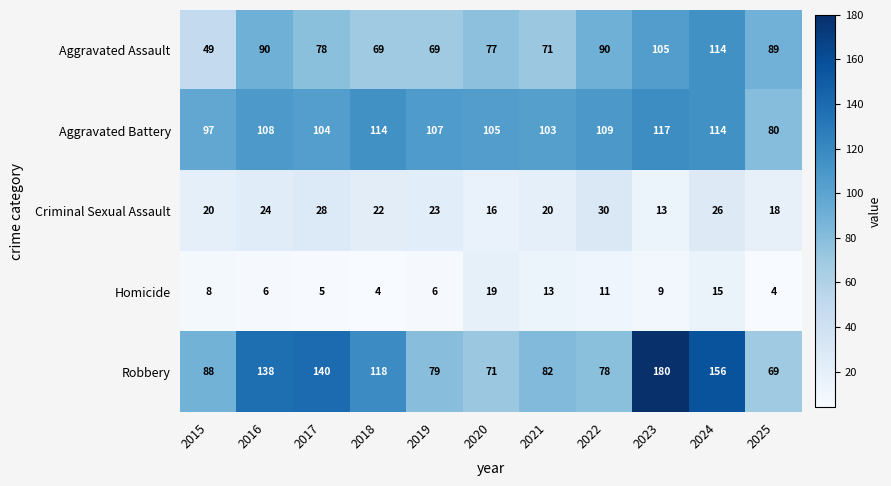

What is the spread (max minus min) of values at 2017?

135